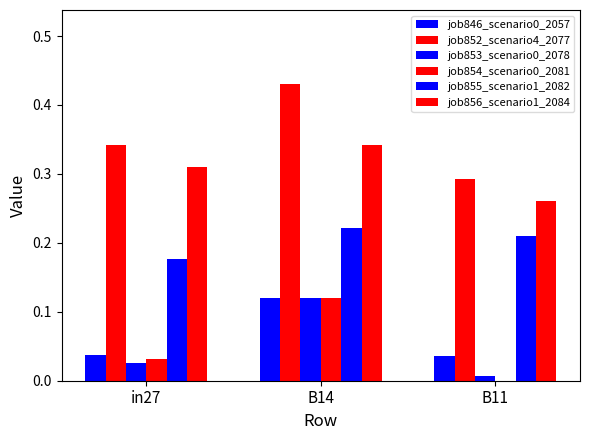

Are the bars horizontal?

No